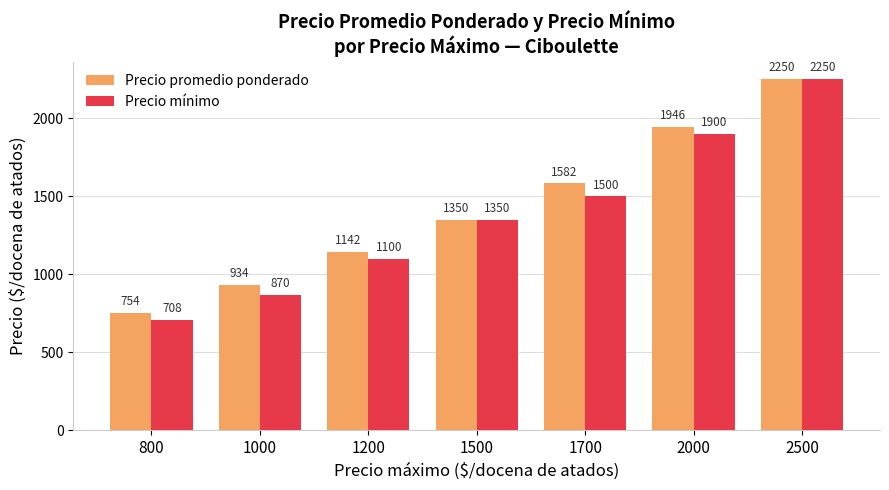

How many groups of bars are there?

7